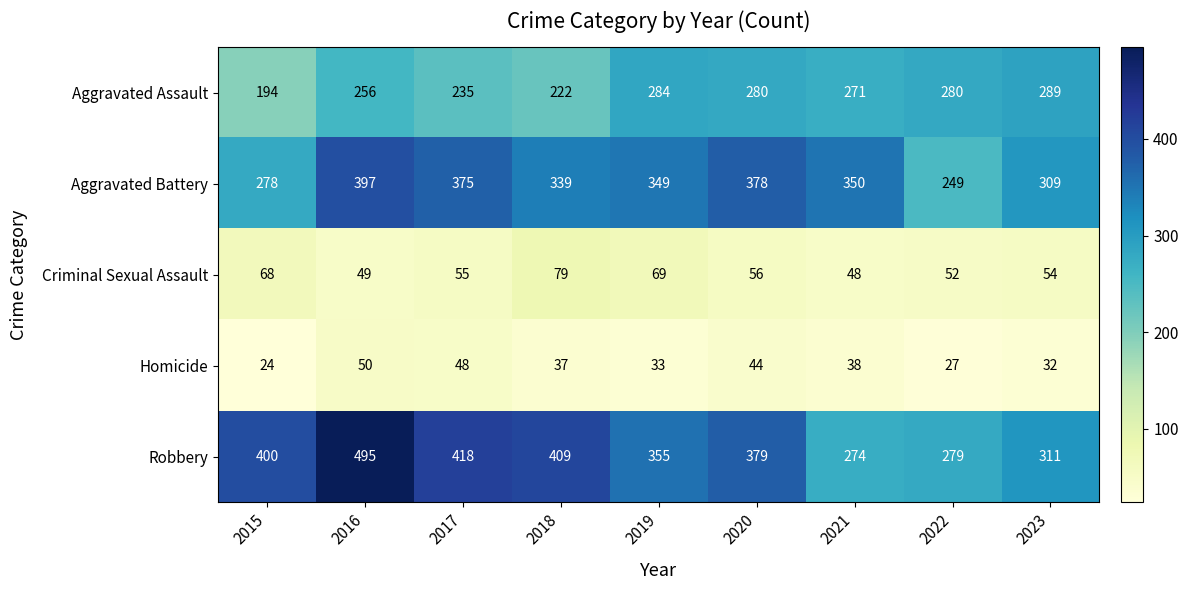

List the series in order of their peak value, highest first.

Robbery, Aggravated Battery, Aggravated Assault, Criminal Sexual Assault, Homicide